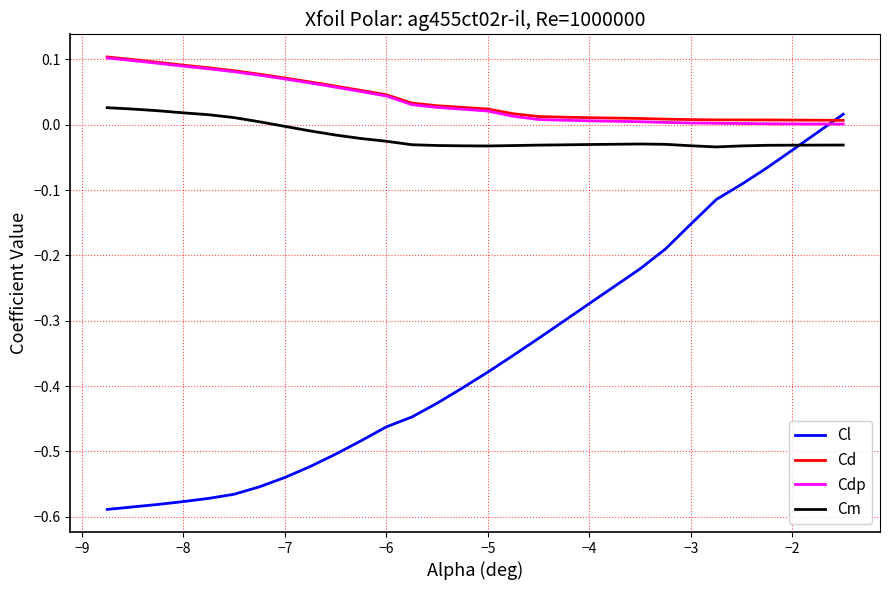

True or false: Cd and Cm cross at least once.

False